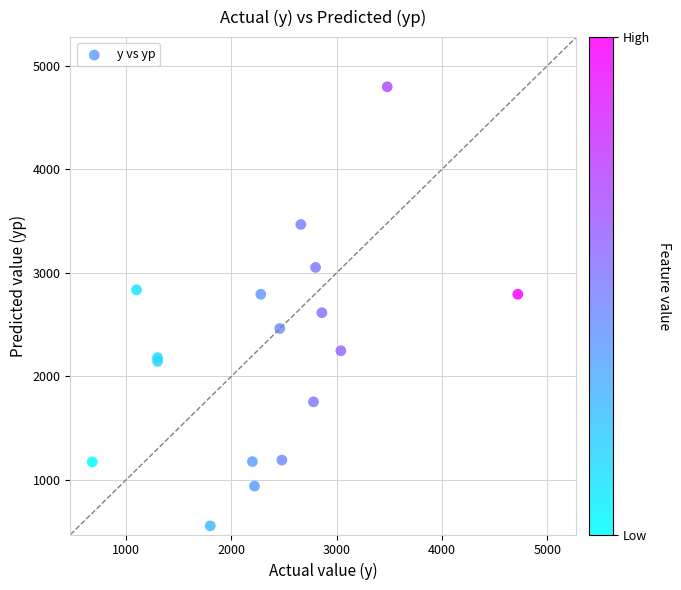

What Y value in the scatter plot is closest to 2676?

2614.7